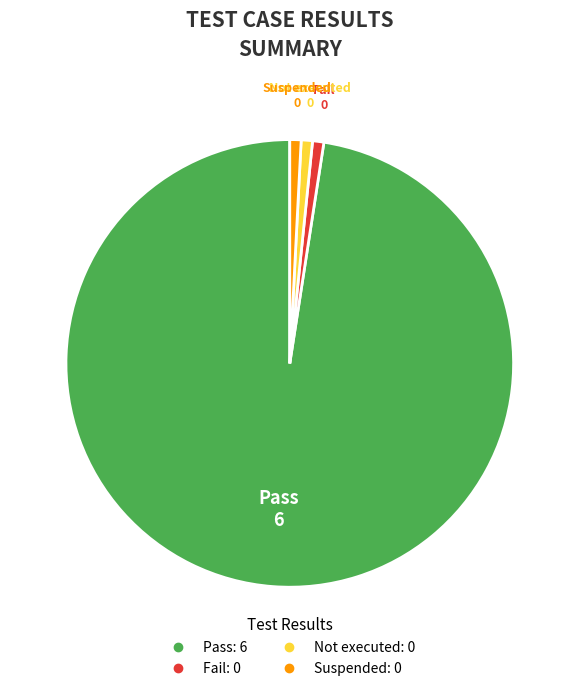

True or false: Pass accounts for 93% of the total.

False